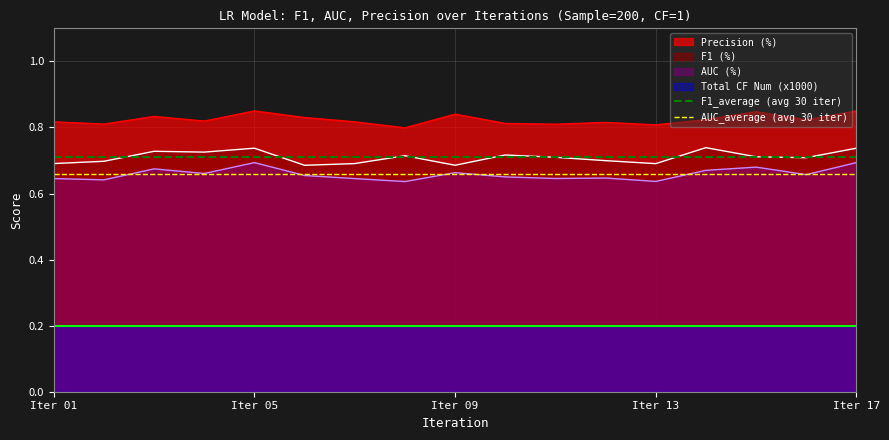

The Precision (%) series shows 0.3 at Iter 09. True or false?

False